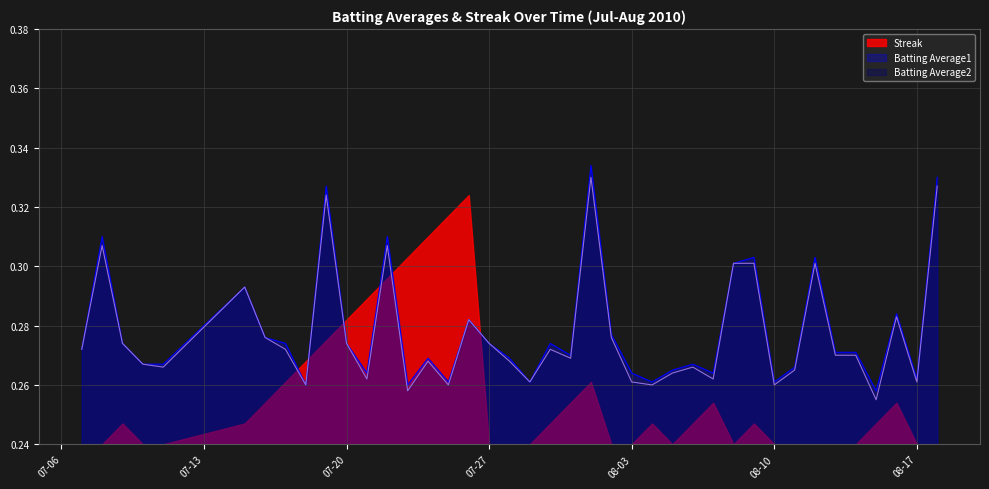

Rank the series by their maximum value, from highest to lowest.

Batting Average1, Batting Average2, Streak